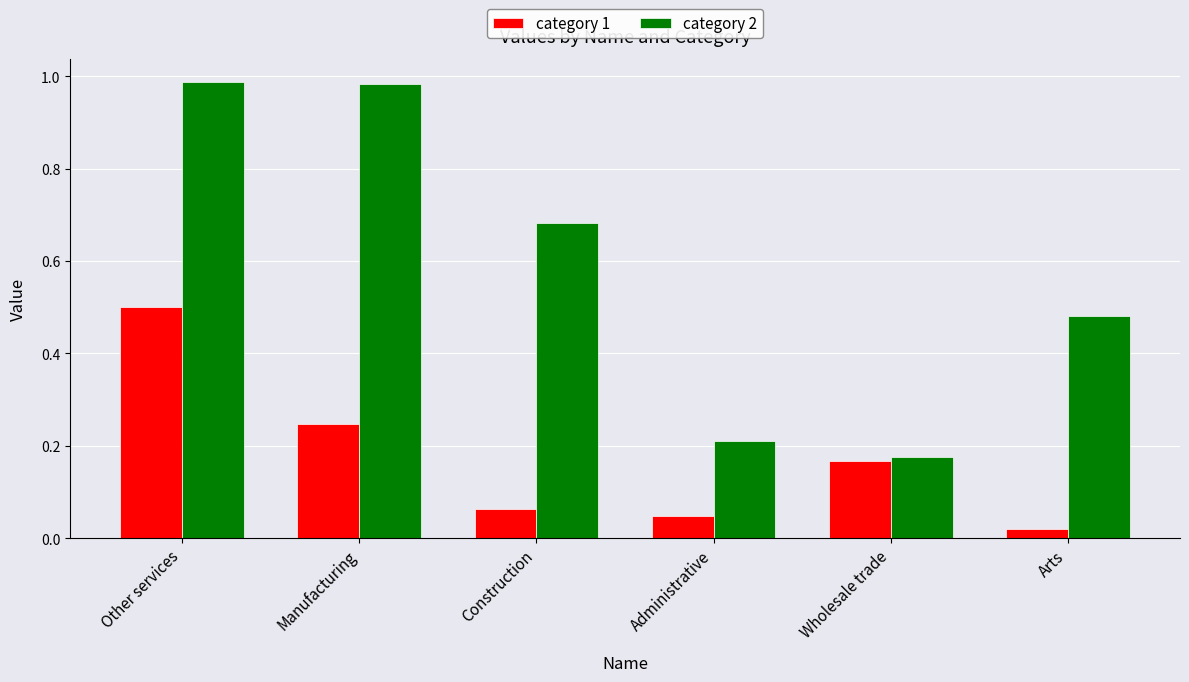

What is the difference between the highest and lowest values at Construction?

0.6